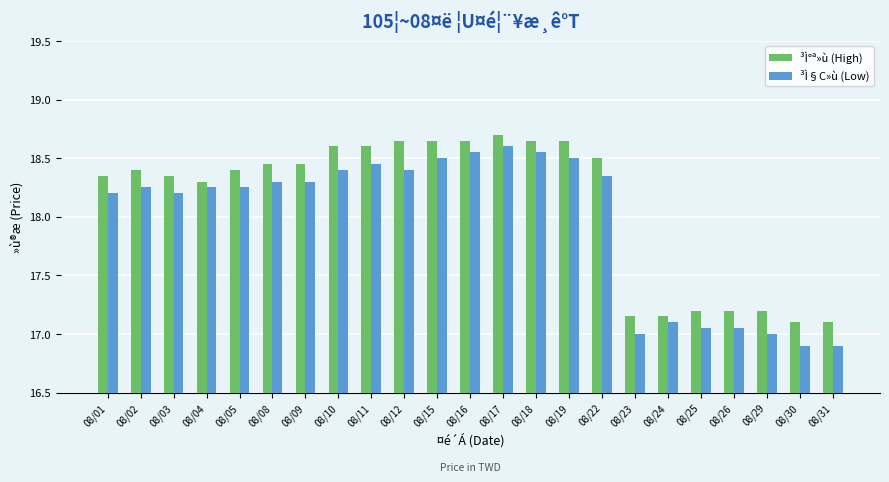

What is the highest value of the ³Ì°ª»ù (High) series?

18.7